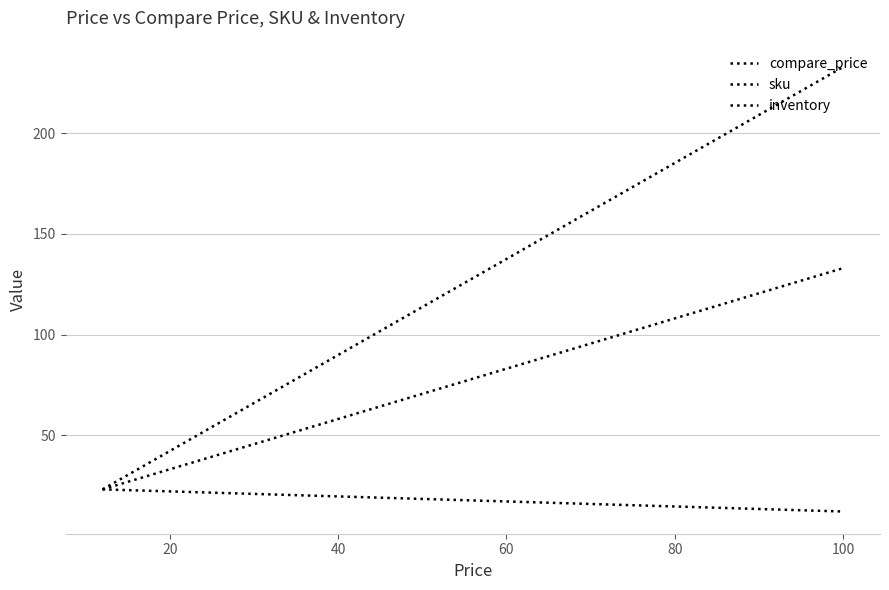

True or false: compare_price and sku cross at least once.

False